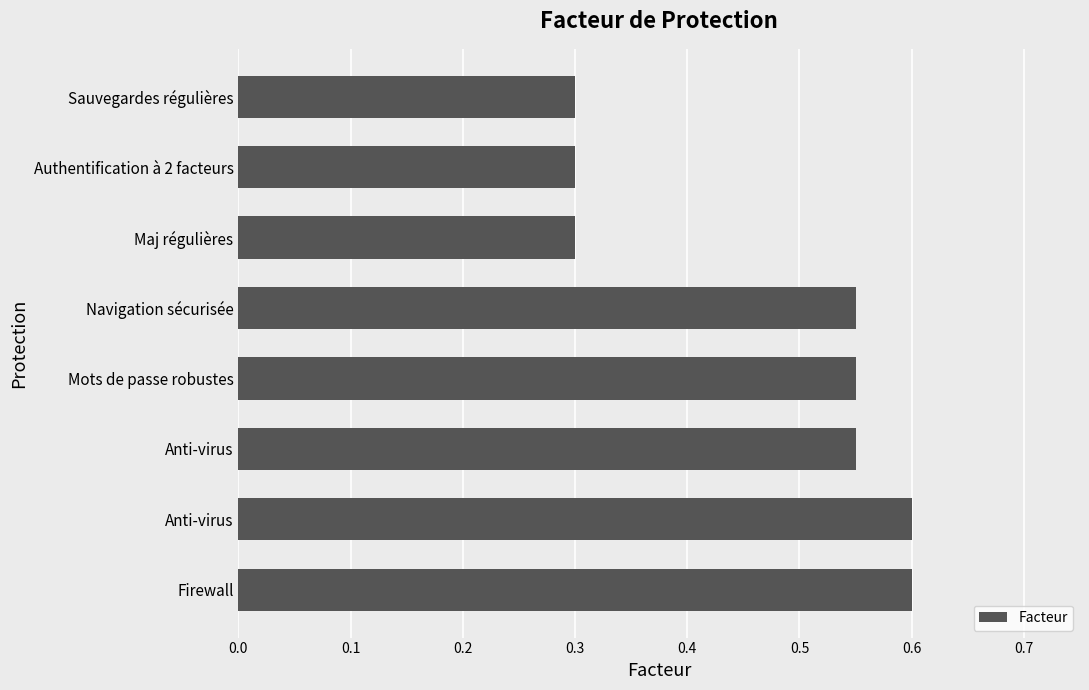

What is the maximum value shown in the chart?

0.6